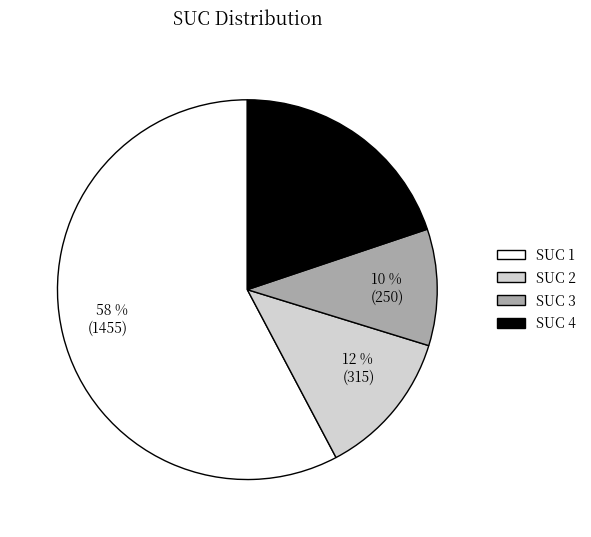

Is it true that SUC 1 is 47% of the pie?

False